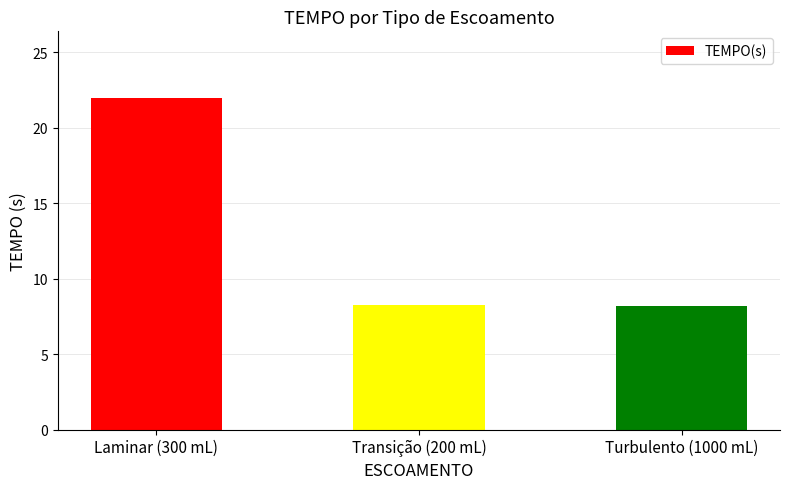

What is the difference between the maximum and minimum values?

13.8